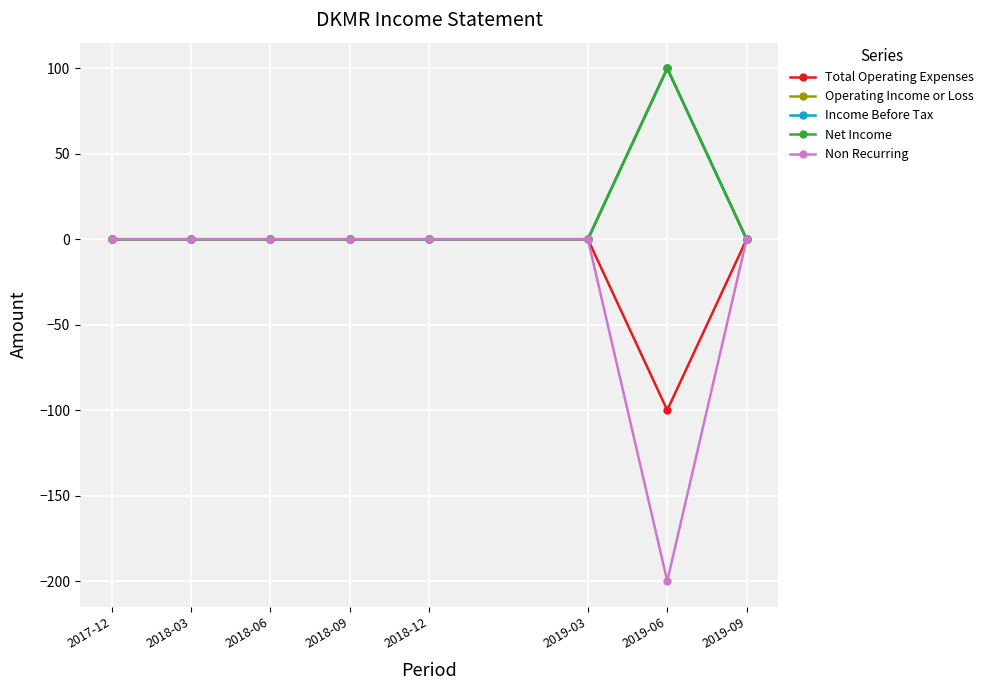

Is it true that Net Income equals 32 at 2018-06?

False